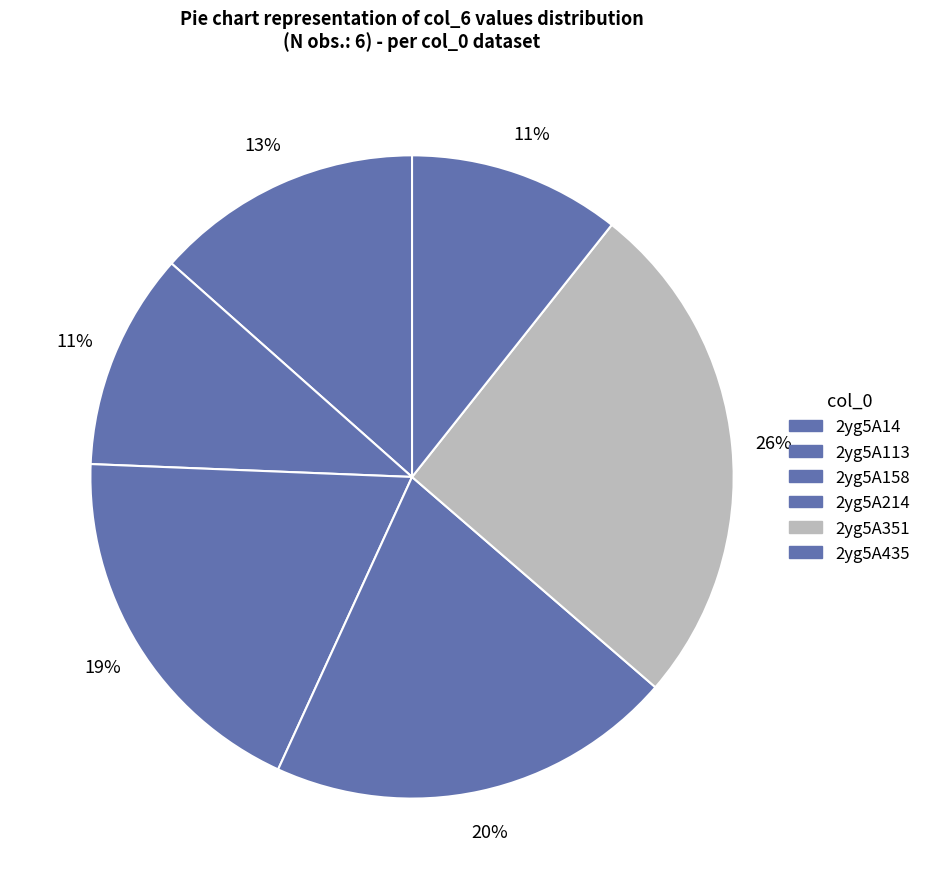

What is the change in value from 2yg5A14 to 2yg5A158?

+2.5